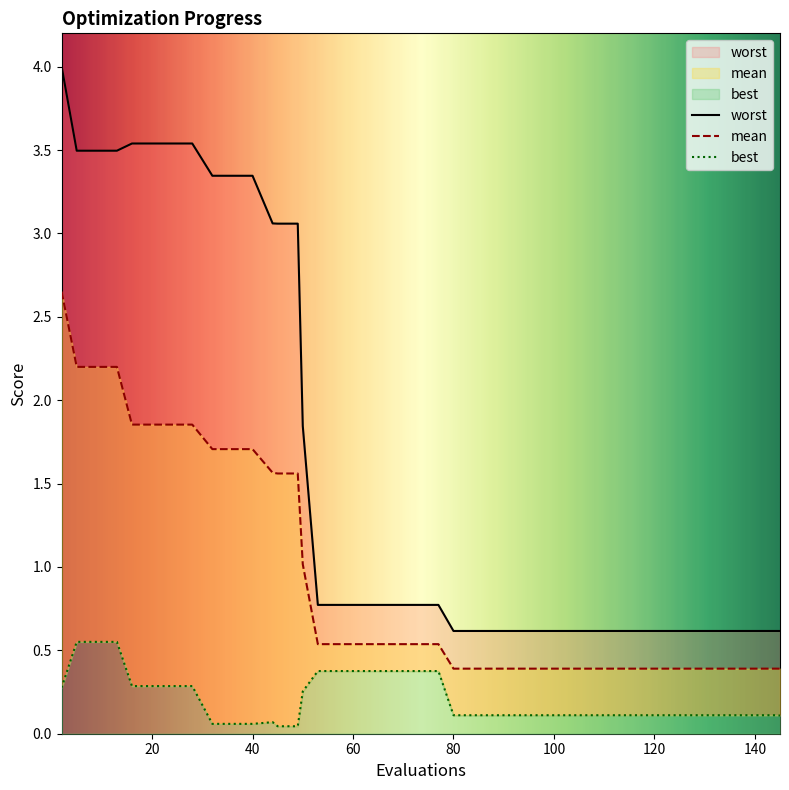

Reading right to left, what are all the values shown in this chart?

mean: 0.4	0.4	0.4	0.4	0.4	0.4	0.4	0.4	0.4	0.4	0.4	0.4	0.4	0.4	0.4	0.4	0.4	0.4	0.5	0.5	0.5	0.5	0.5	0.5	0.5	1.0	1.6	1.6	1.6	1.7	1.7	1.7	1.9	1.9	1.9	1.9	2.2	2.2	2.2	2.7
best: 0.1	0.1	0.1	0.1	0.1	0.1	0.1	0.1	0.1	0.1	0.1	0.1	0.1	0.1	0.1	0.1	0.1	0.1	0.4	0.4	0.4	0.4	0.4	0.4	0.4	0.3	0.0	0.0	0.1	0.1	0.1	0.1	0.3	0.3	0.3	0.3	0.6	0.6	0.6	0.3
worst: 0.6	0.6	0.6	0.6	0.6	0.6	0.6	0.6	0.6	0.6	0.6	0.6	0.6	0.6	0.6	0.6	0.6	0.6	0.8	0.8	0.8	0.8	0.8	0.8	0.8	1.8	3.1	3.1	3.1	3.3	3.3	3.3	3.5	3.5	3.5	3.5	3.5	3.5	3.5	4.0